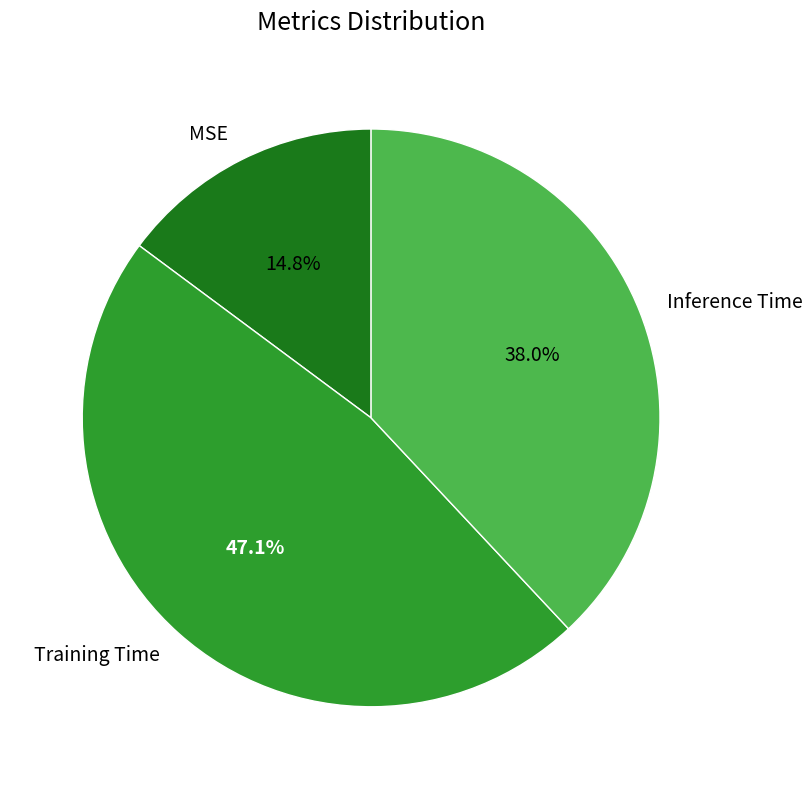

The MSE slice represents 15% of the pie. True or false?

True